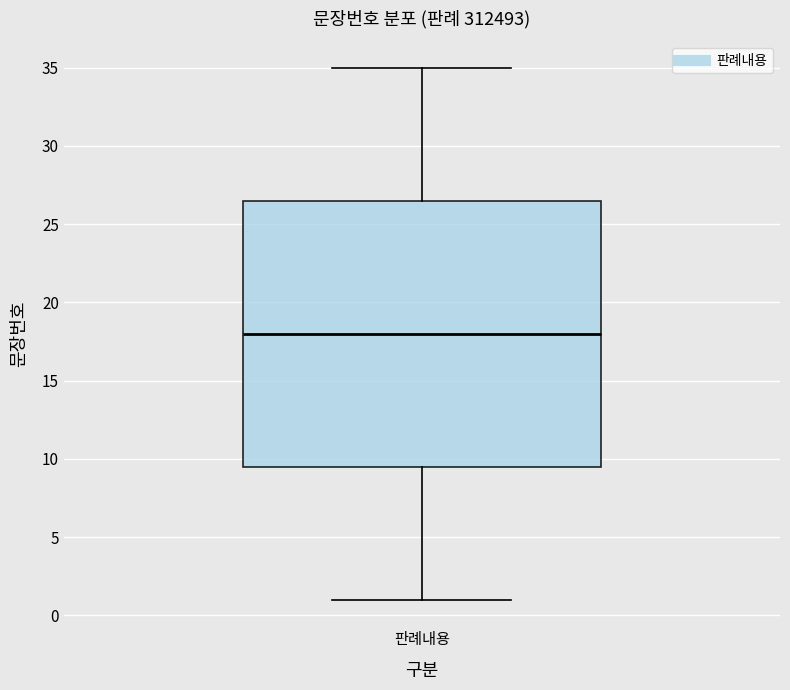

Where is the lower edge of the box for 판례내용 on the y-axis? The values are not printed on the chart, so give them approximately, as read against the axis.

9.5